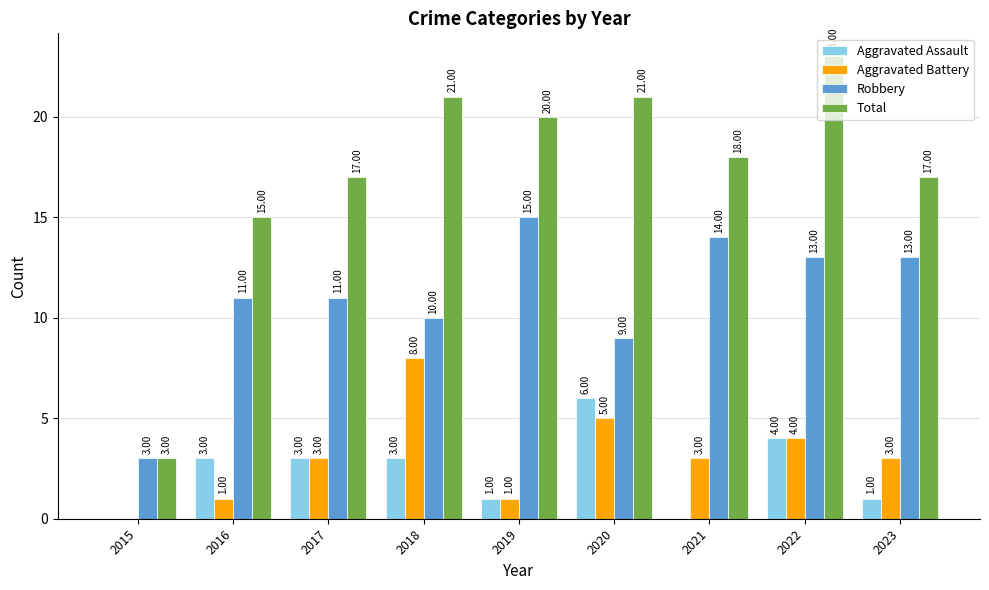

How many Aggravated Assault values are between 1 and 3?

5